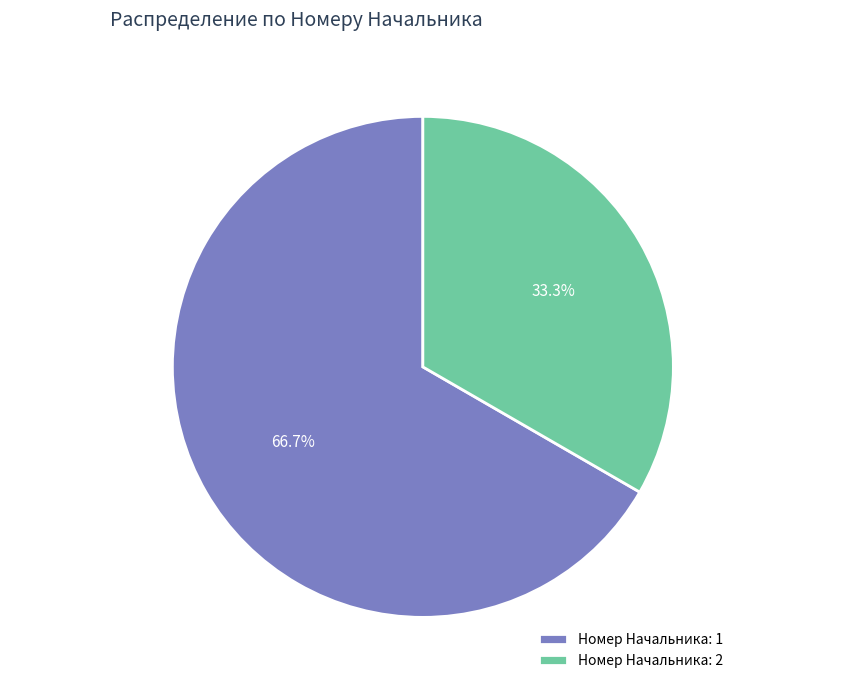

Rank the categories by value from lowest to highest.

Номер Начальника: 2, Номер Начальника: 1